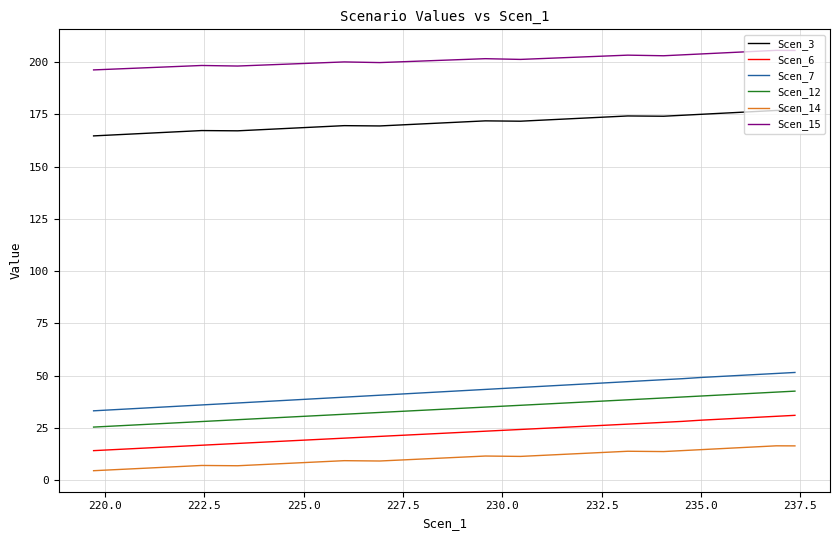

The value of Scen_12 at 23 is 12.4. True or false?

False